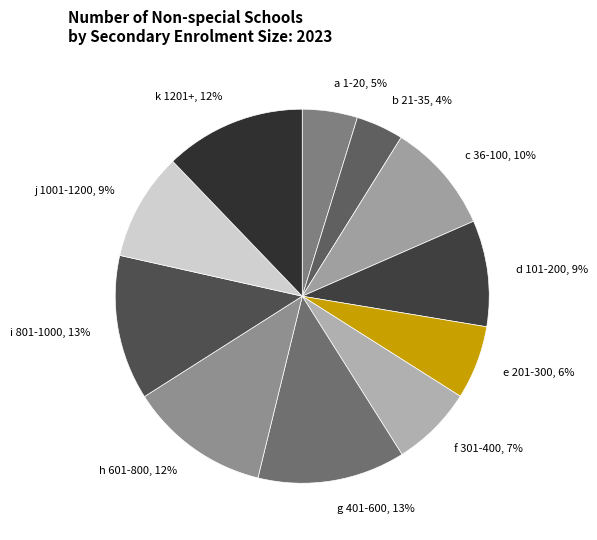

Which category has the smallest portion of the pie?

b 21-35